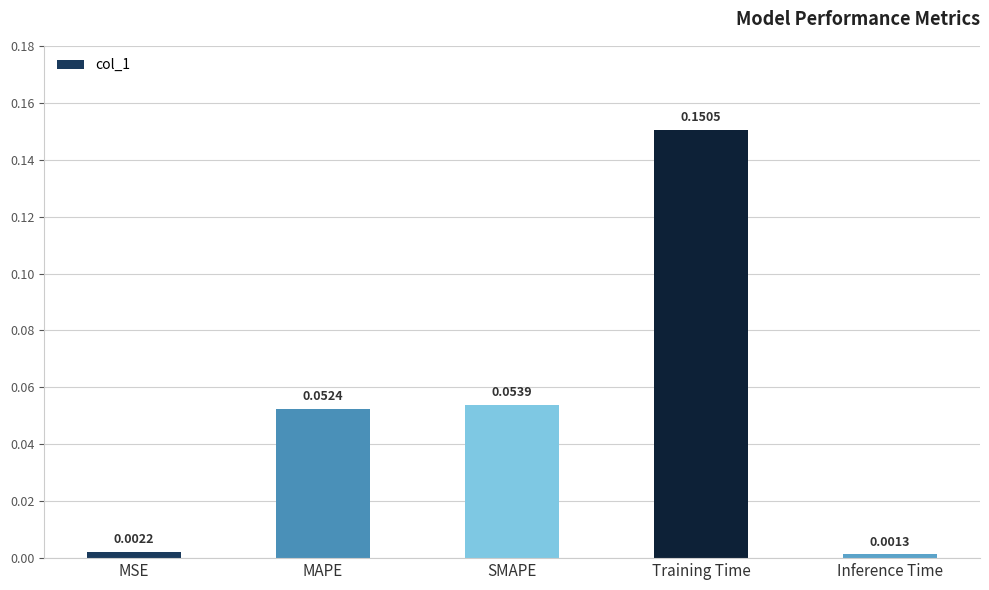

Rank the categories by value from highest to lowest.

Training Time, SMAPE, MAPE, MSE, Inference Time